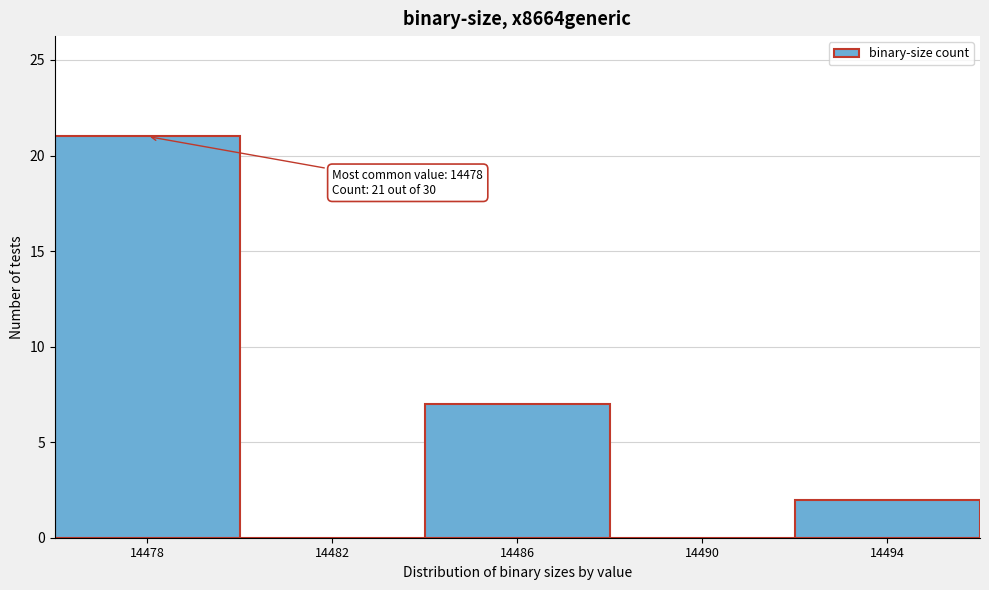

Reading right to left, transcribe all the data shown in this chart.

14494=2	14490=0	14486=7	14482=0	14478=21